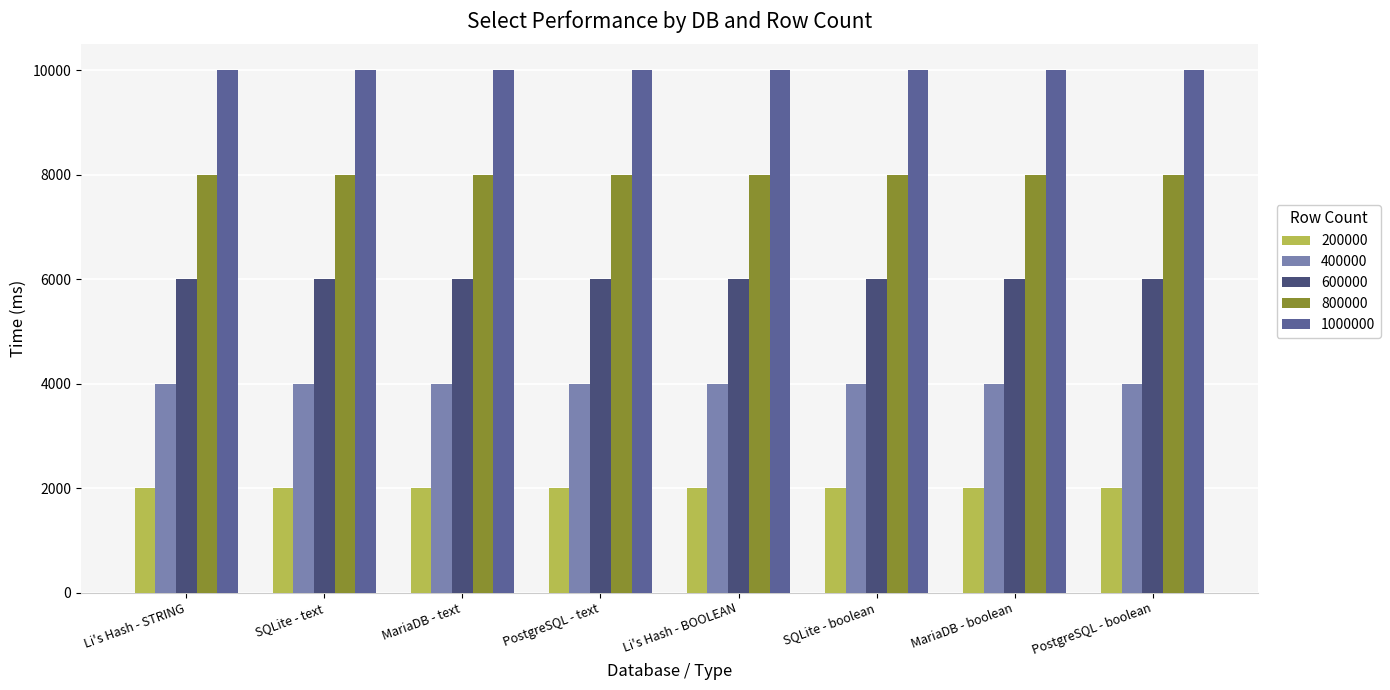

Rank the series by their maximum value, from lowest to highest.

200000, 400000, 600000, 800000, 1000000